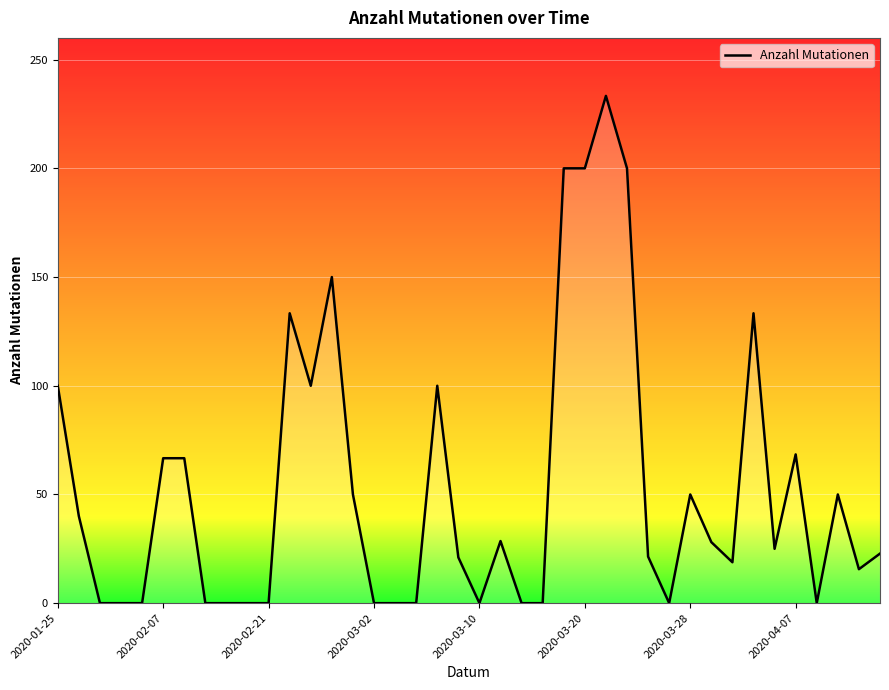

What is the greatest value displayed?

233.3